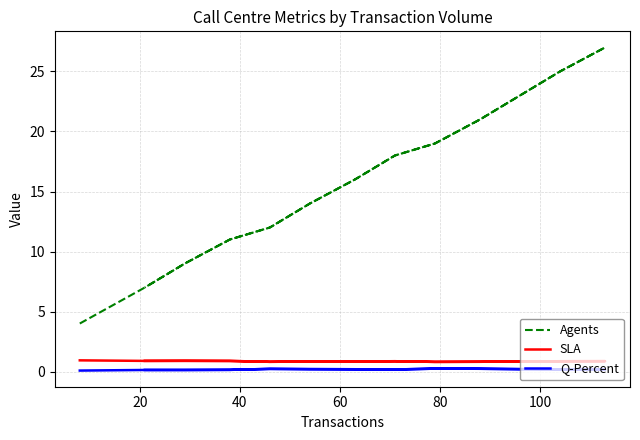

What is the smallest value displayed?

0.1